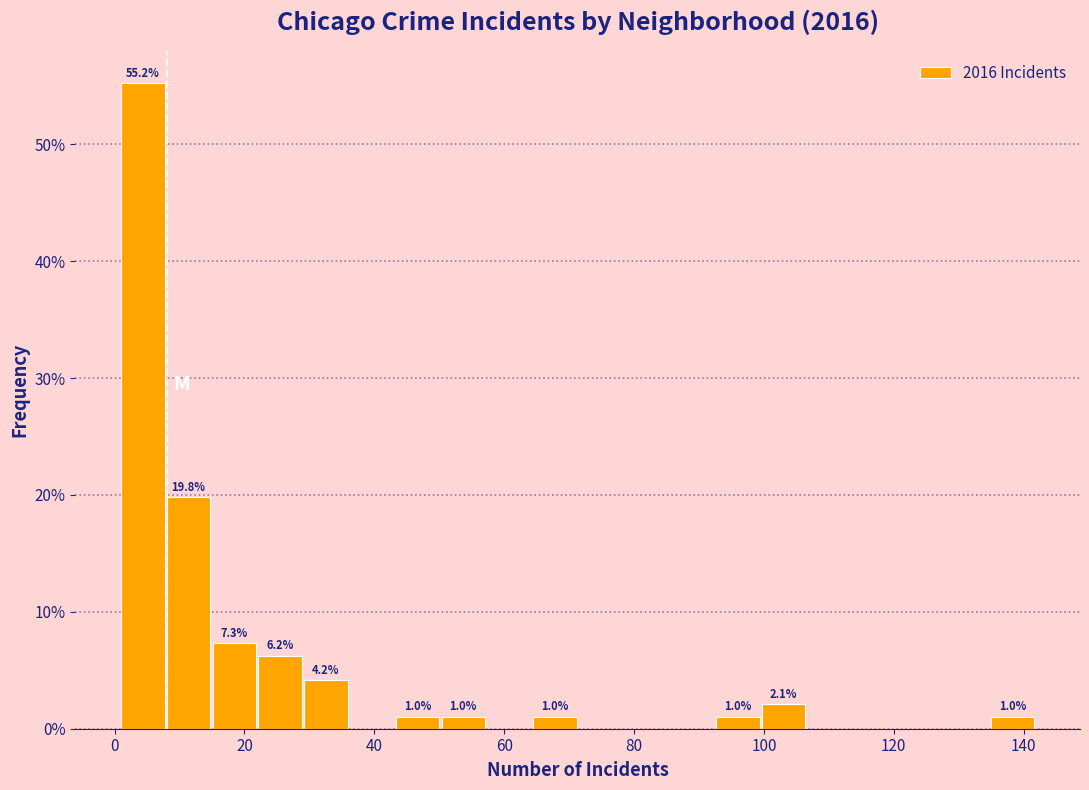

Around what value on the x-axis is the tallest bar? Give the approximate position of its centre, as read against the axis.

4